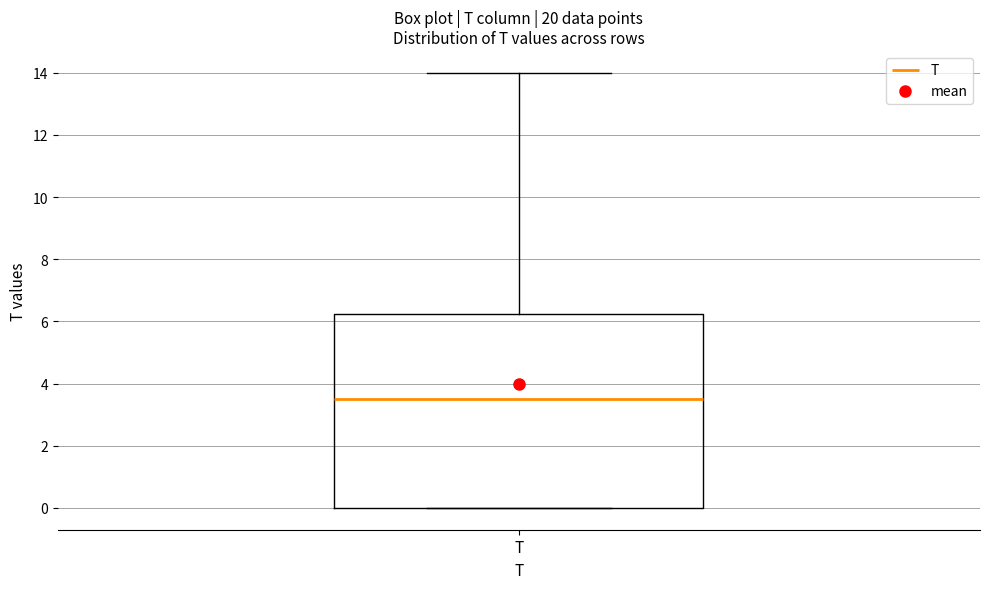

Transcribe this box plot: give where the median line is, the range the box spans, and where the two whiskers end, as read against the y-axis. The values are not printed on the chart, so give them approximately, as read against the axis.

median 3.6, box 0.0 to 6.2, whiskers 0.0 to 14.0